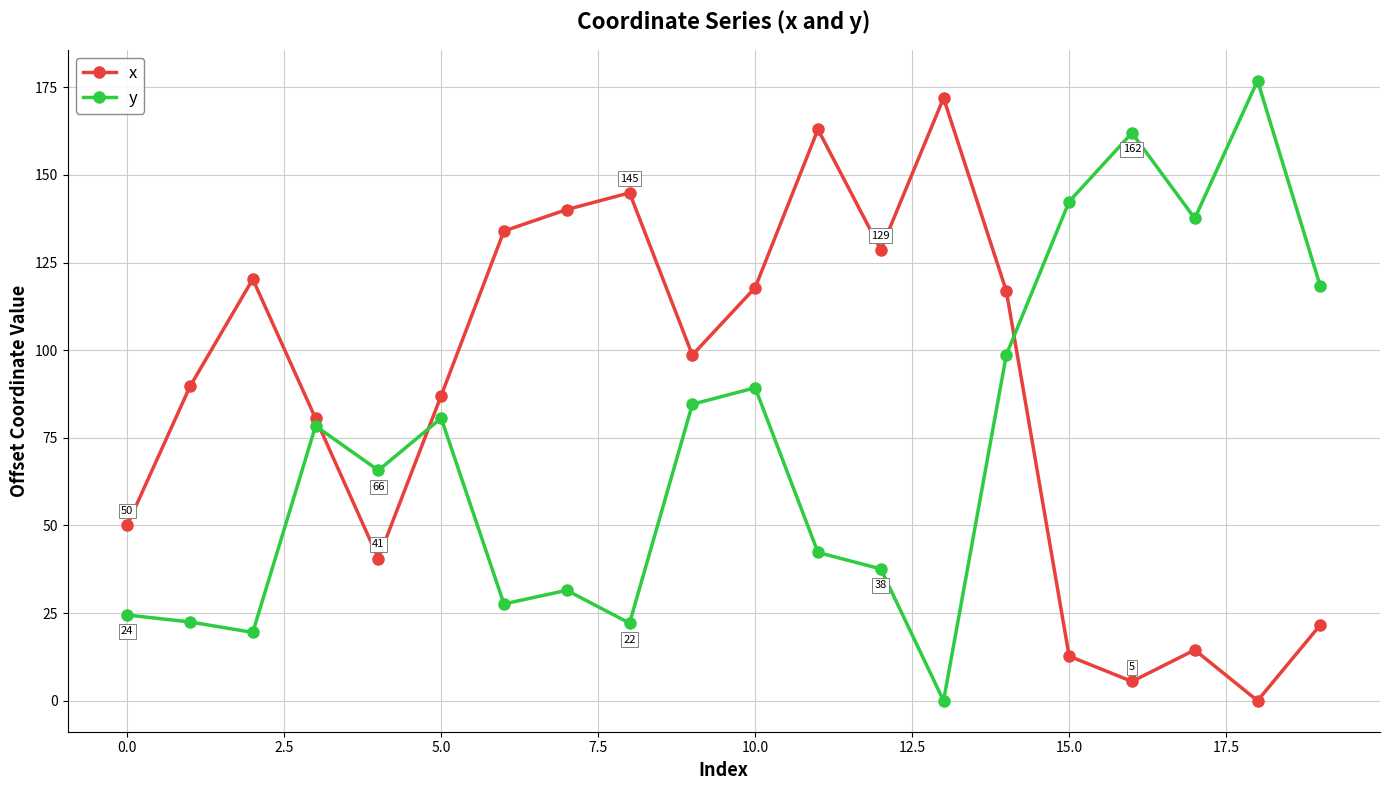

List the series in order of their overall mean, highest first.

x, y